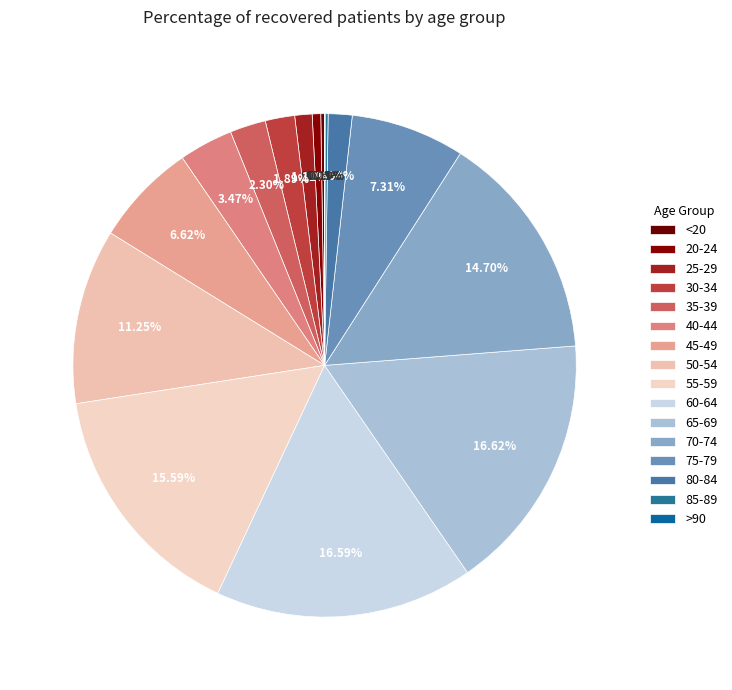

Count the number of slices in the pie.

16